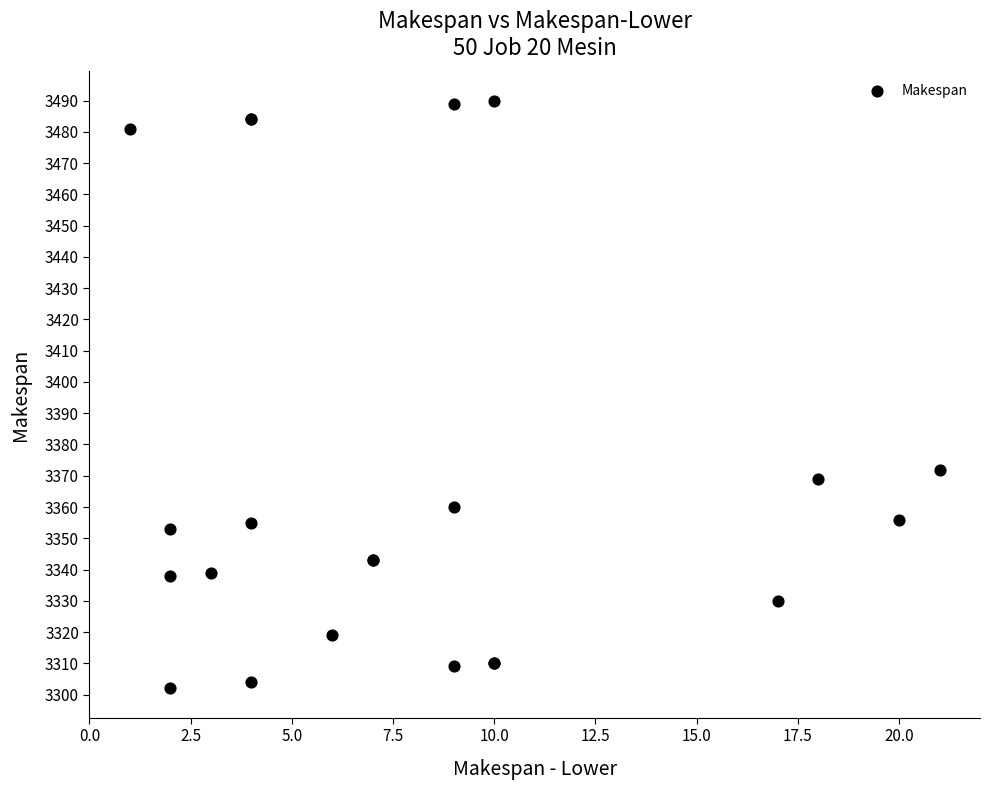

What Y value in the scatter plot is closest to 3396?

3372